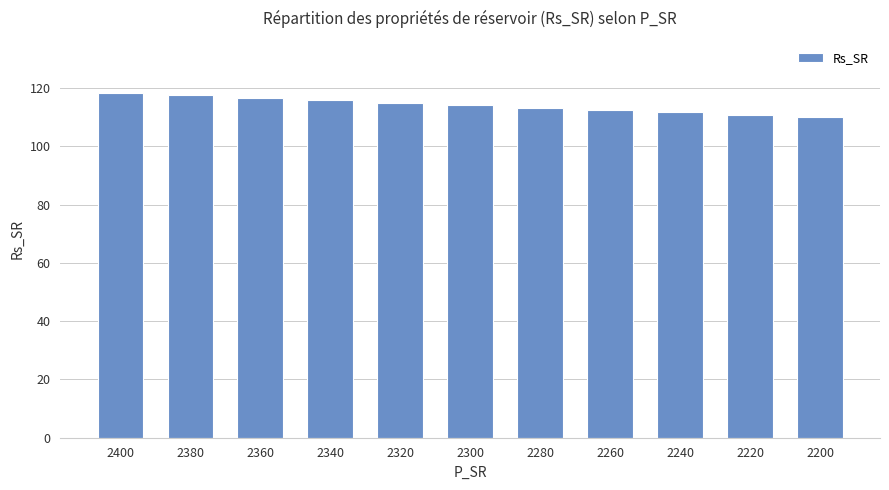

True or false: the data shows 37.4 at 2260.

False